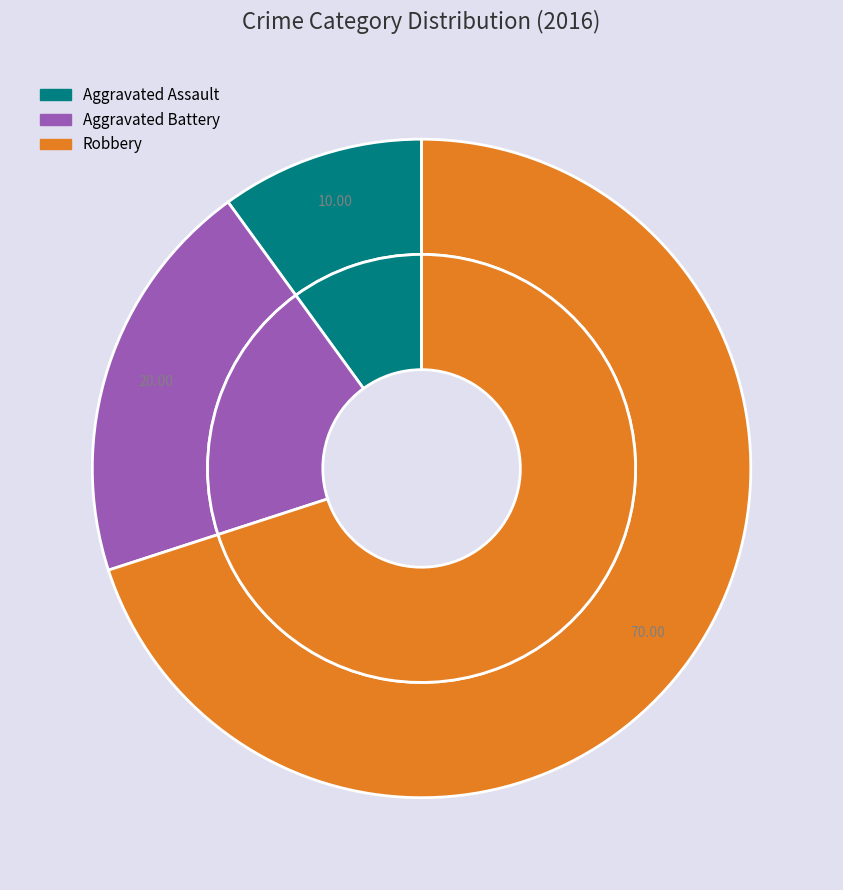

To the nearest percent, what portion does Aggravated Battery represent?

20%